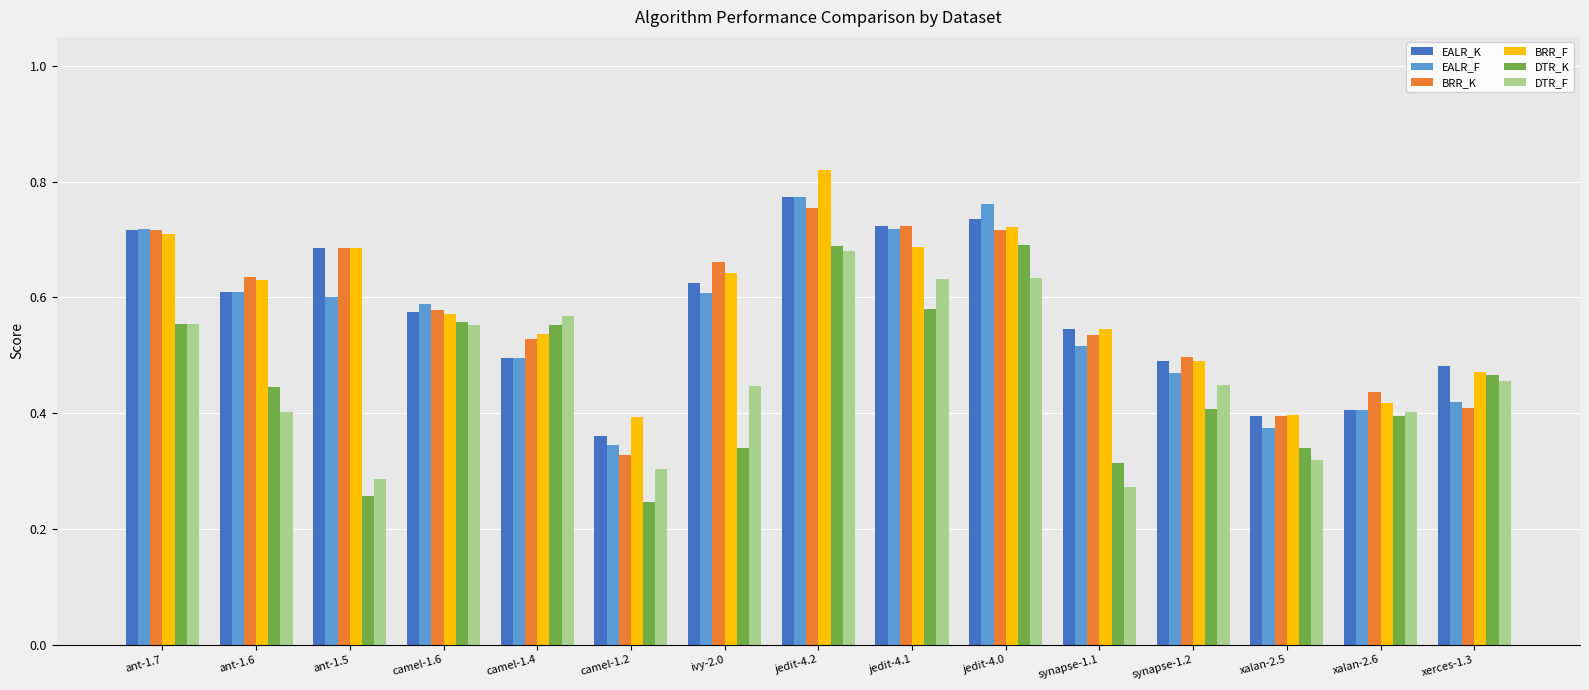

What is the sum of all EALR_F values?

8.4